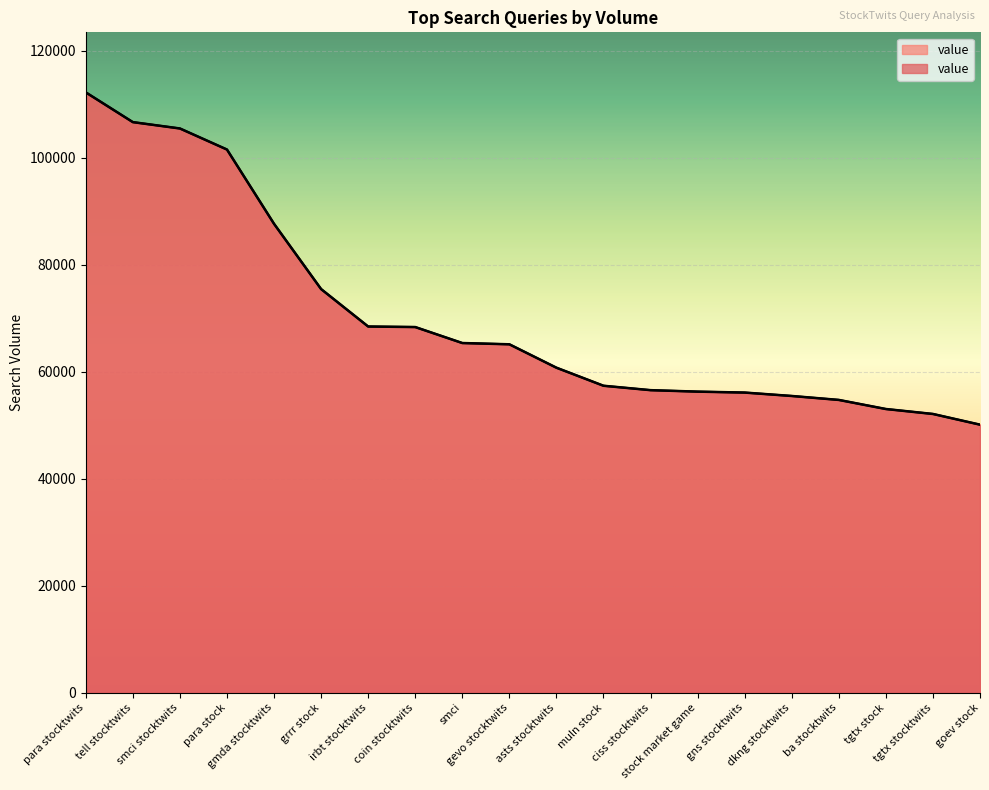

Which category has the highest value across all series?

para stocktwits